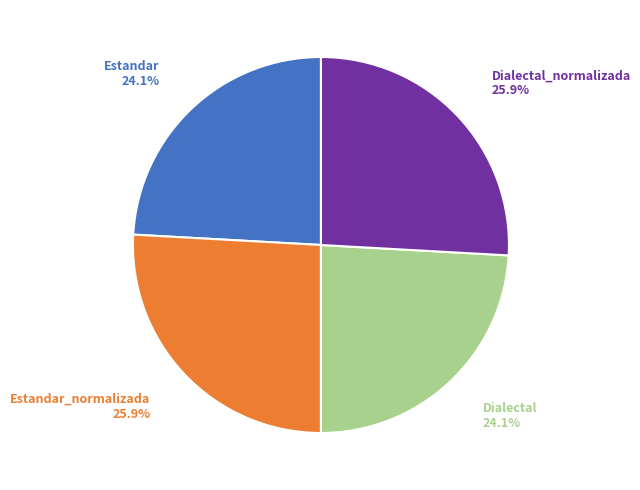

Count the number of slices in the pie.

4